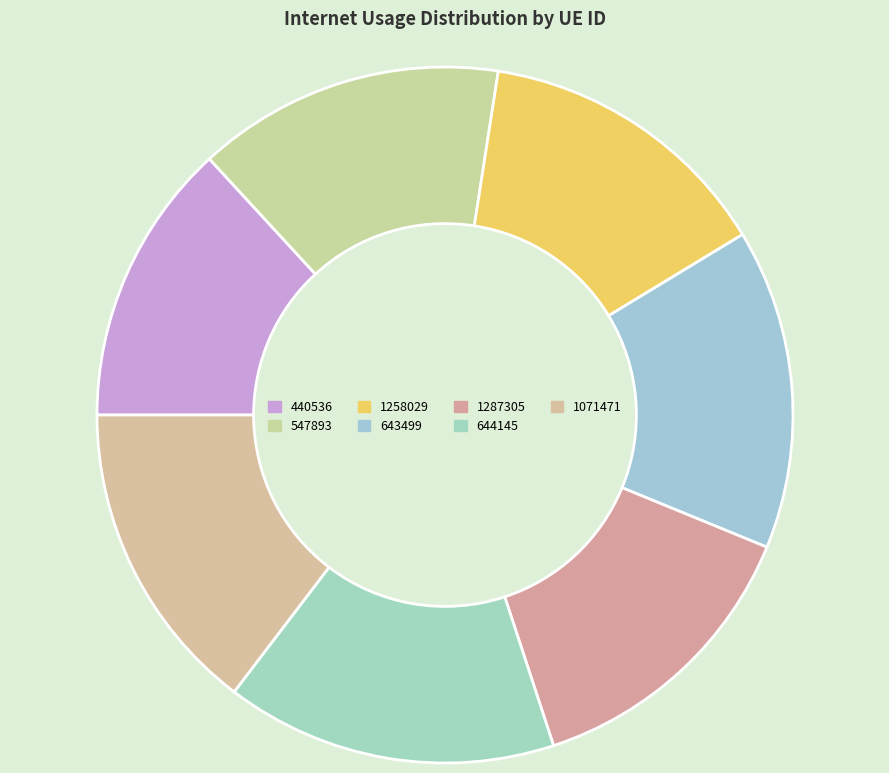

Is there a majority slice in this chart?

No